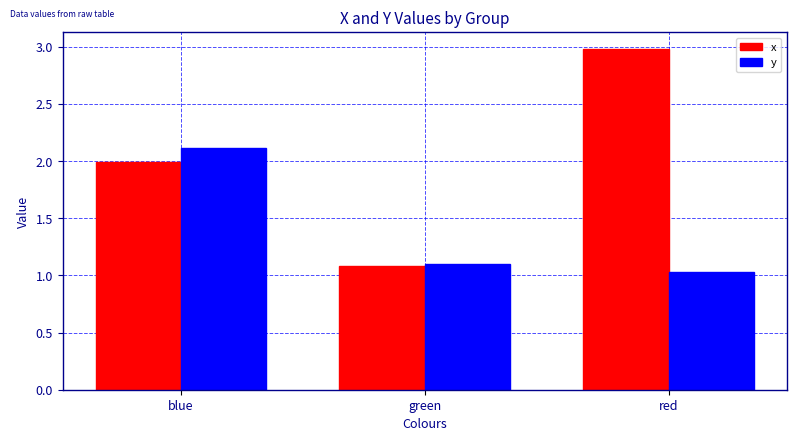

True or false: y has a value of 2.0 at green.

False